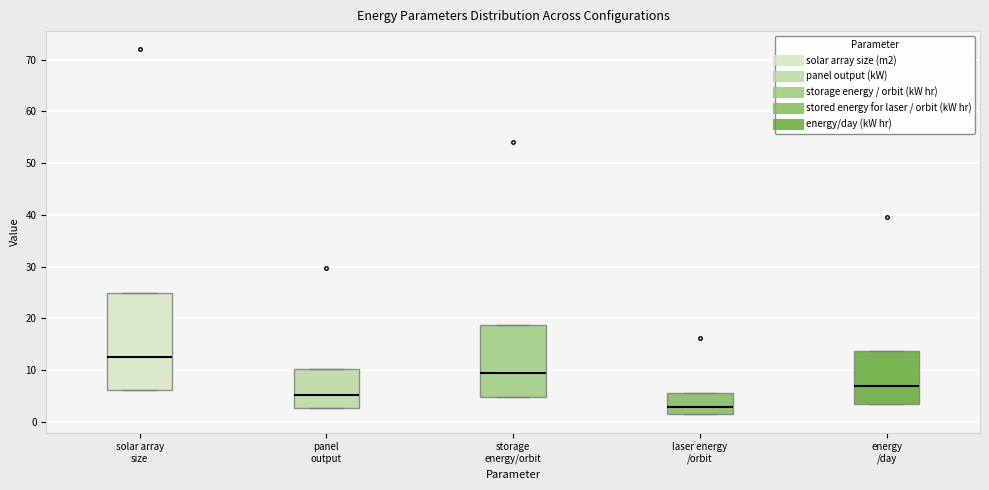

Where is the lower edge of the box for energy /day on the y-axis? The values are not printed on the chart, so give them approximately, as read against the axis.

3